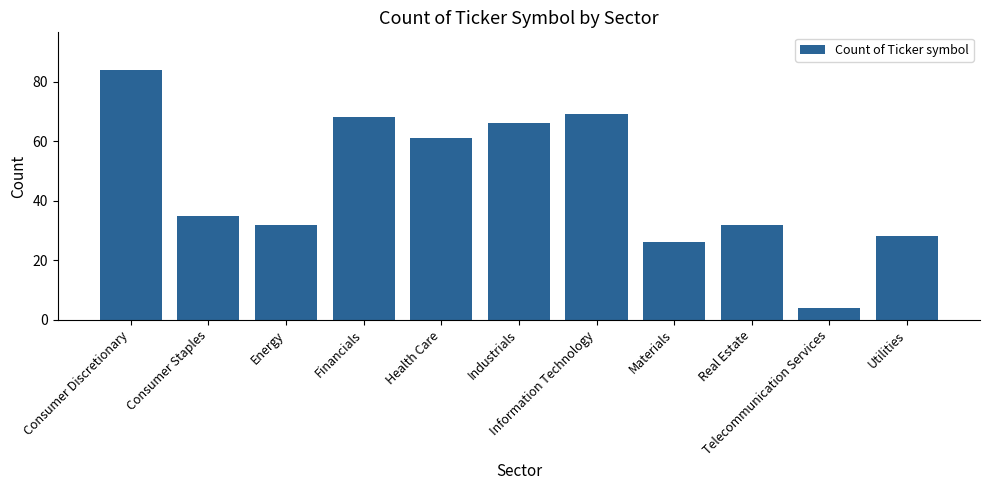

Reading right to left, transcribe all the data shown in this chart.

Utilities=28	Telecommunication Services=4	Real Estate=32	Materials=26	Information Technology=69	Industrials=66	Health Care=61	Financials=68	Energy=32	Consumer Staples=35	Consumer Discretionary=84